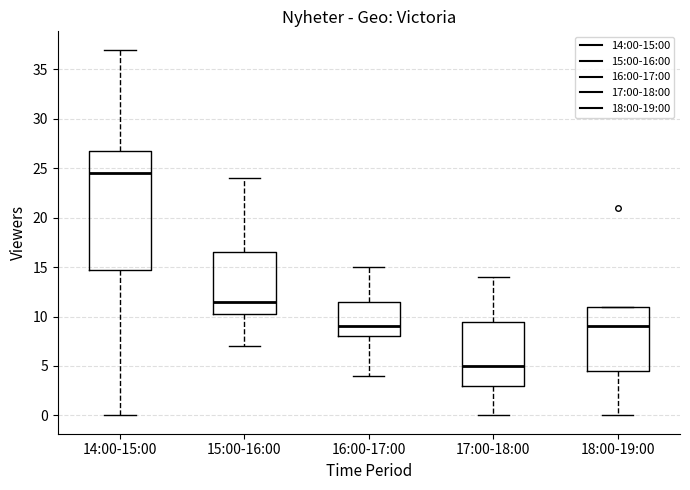

Where does the upper whisker of the box for 17:00-18:00 end on the y-axis? The values are not printed on the chart, so give them approximately, as read against the axis.

14.0